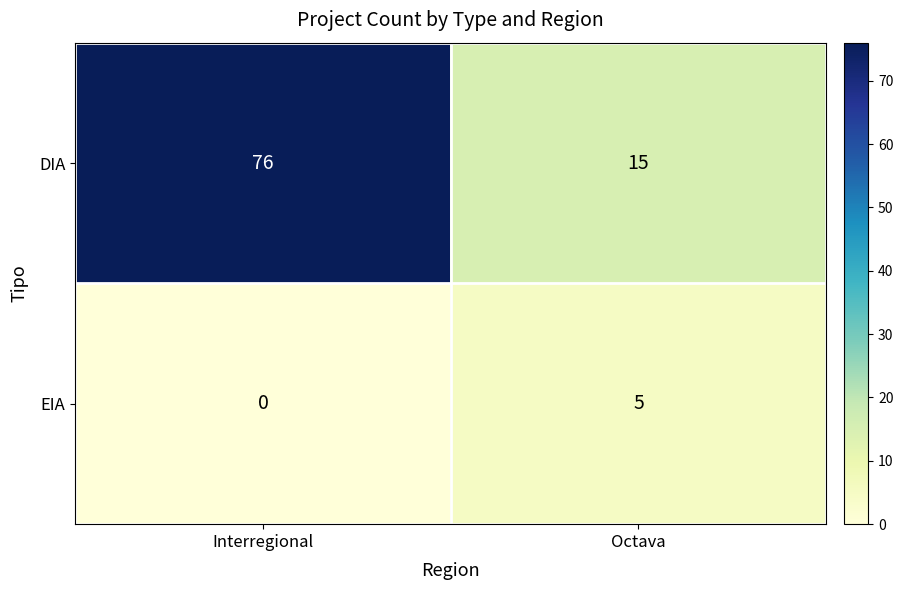

Reading left to right, what are all the values shown in this chart?

DIA: 76	15
EIA: 0	5